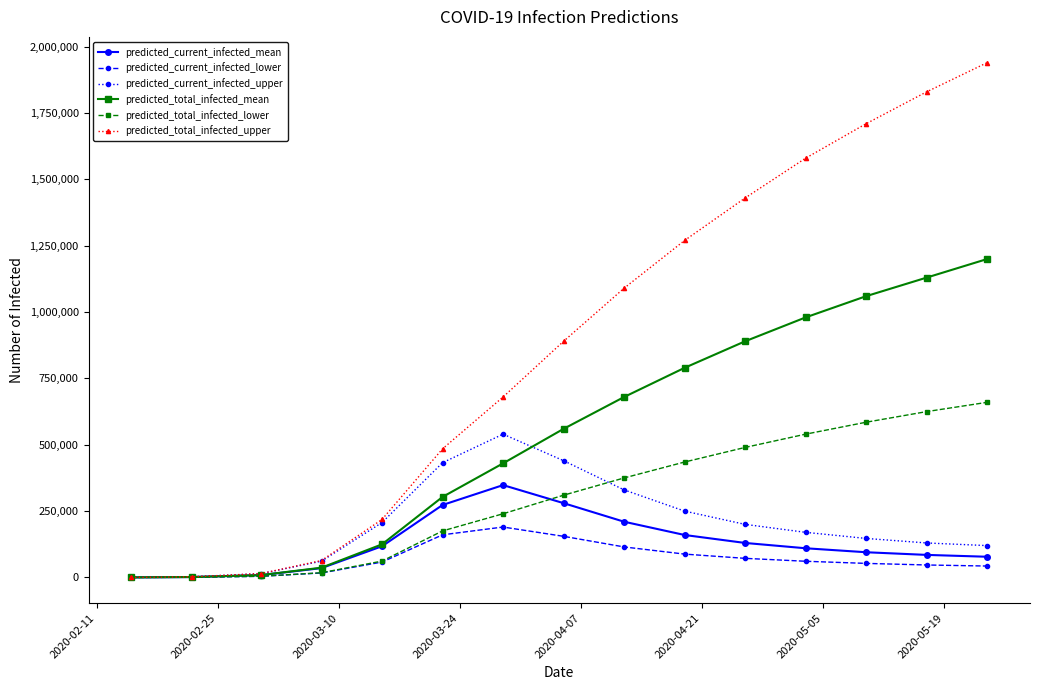

How many data points in predicted_current_infected_mean are less than 110000?

7